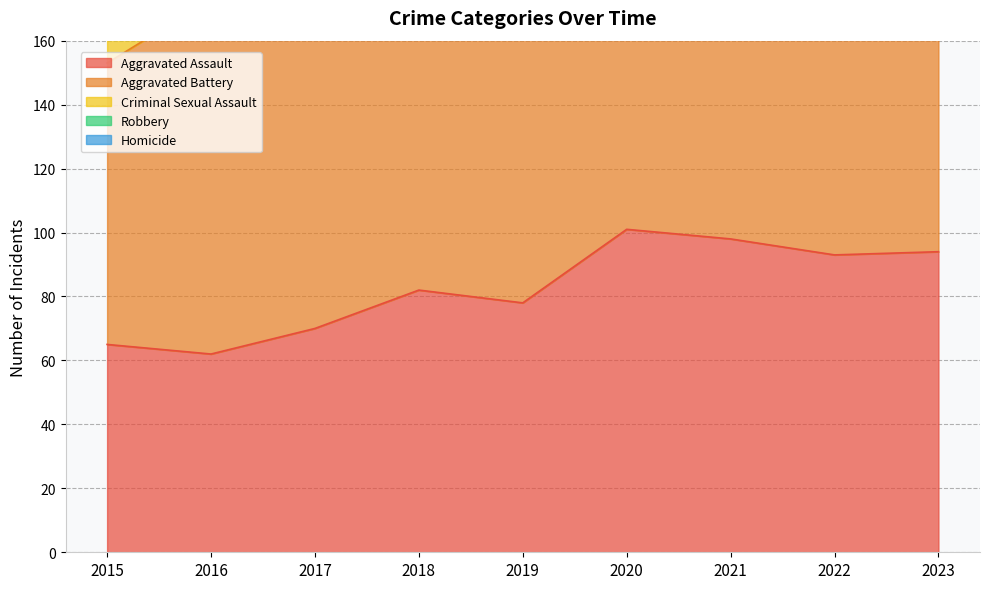

What are all the series names shown in the legend?

Aggravated Assault, Aggravated Battery, Criminal Sexual Assault, Robbery, Homicide